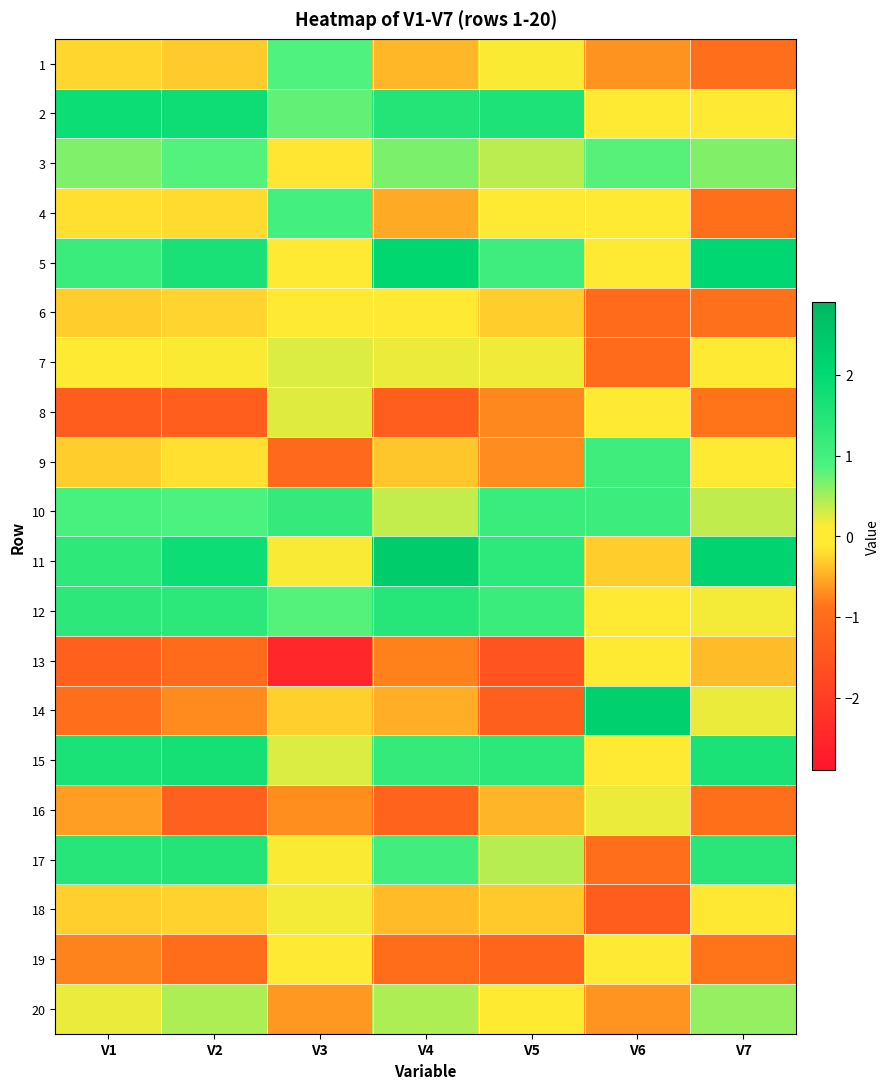

Reading left to right, extract all data points from this chart.

1: V1=-0.2	V2=-0.3	V3=0.9	V4=-0.4	V5=0.1	V6=-0.7	V7=-1.0
2: V1=1.8	V2=1.8	V3=0.8	V4=1.5	V5=1.6	V6=-0.0	V7=0.1
3: V1=0.7	V2=0.8	V3=-0.1	V4=0.7	V5=0.4	V6=0.8	V7=0.6
4: V1=-0.2	V2=-0.2	V3=1.0	V4=-0.5	V5=0.1	V6=-0.0	V7=-1.0
5: V1=1.1	V2=1.6	V3=-0.1	V4=2.1	V5=1.1	V6=-0.0	V7=2.1
6: V1=-0.3	V2=-0.3	V3=-0.1	V4=-0.1	V5=-0.3	V6=-1.1	V7=-0.9
7: V1=0.1	V2=0.1	V3=0.3	V4=0.2	V5=0.2	V6=-1.0	V7=-0.0
8: V1=-1.3	V2=-1.3	V3=0.2	V4=-1.3	V5=-0.7	V6=0.1	V7=-0.9
9: V1=-0.3	V2=-0.2	V3=-1.1	V4=-0.3	V5=-0.7	V6=1.1	V7=-0.0
10: V1=0.9	V2=0.9	V3=1.2	V4=0.4	V5=1.1	V6=1.1	V7=0.4
11: V1=1.3	V2=1.8	V3=0.1	V4=2.3	V5=1.3	V6=-0.3	V7=2.2
12: V1=1.3	V2=1.4	V3=0.8	V4=1.4	V5=1.1	V6=-0.1	V7=0.2
13: V1=-1.2	V2=-1.0	V3=-2.5	V4=-0.8	V5=-1.5	V6=0.0	V7=-0.4
14: V1=-1.0	V2=-0.7	V3=-0.3	V4=-0.5	V5=-1.3	V6=2.2	V7=0.2
15: V1=1.6	V2=1.7	V3=0.3	V4=1.2	V5=1.4	V6=0.1	V7=1.6
16: V1=-0.6	V2=-1.3	V3=-0.7	V4=-1.2	V5=-0.4	V6=0.2	V7=-1.0
17: V1=1.4	V2=1.5	V3=0.1	V4=1.0	V5=0.4	V6=-1.0	V7=1.4
18: V1=-0.3	V2=-0.3	V3=0.2	V4=-0.4	V5=-0.3	V6=-1.3	V7=-0.1
19: V1=-0.8	V2=-1.0	V3=-0.0	V4=-1.0	V5=-1.1	V6=-0.1	V7=-0.9
20: V1=0.2	V2=0.5	V3=-0.6	V4=0.5	V5=-0.1	V6=-0.7	V7=0.6